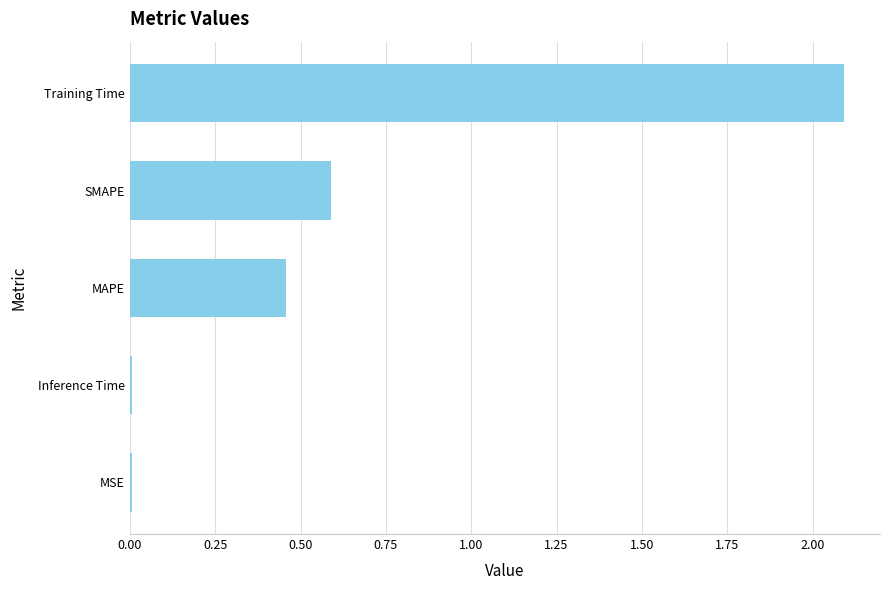

Which category has the highest value across all series?

Training Time